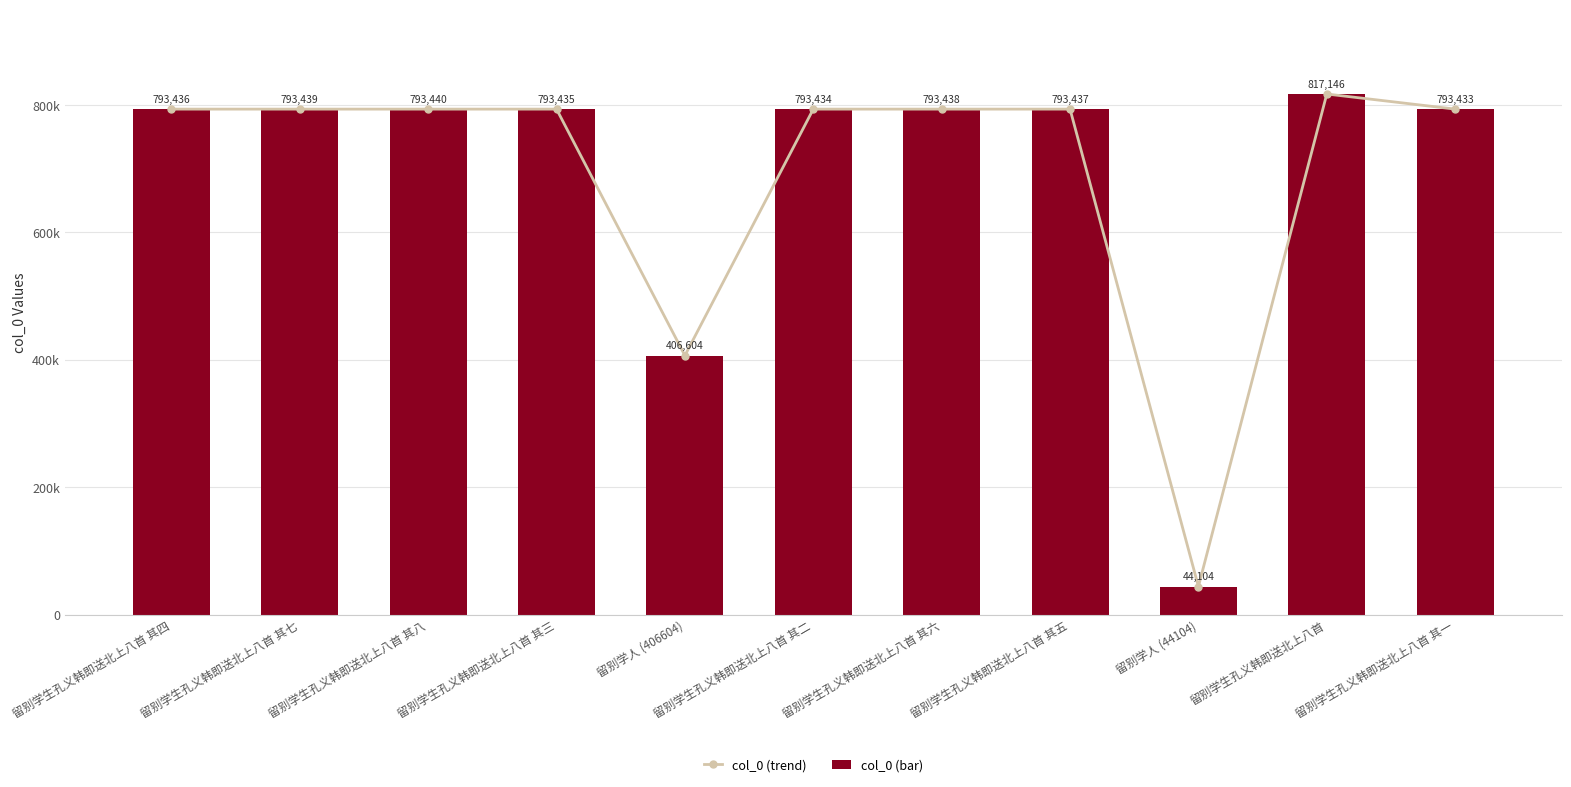

Reading left to right, extract all data points from this chart.

col_0 (trend): 留别学生孔义韩即送北上八首 其四=793436	留别学生孔义韩即送北上八首 其七=793439	留别学生孔义韩即送北上八首 其八=793440	留别学生孔义韩即送北上八首 其三=793435	留别学人 (406604)=406604	留别学生孔义韩即送北上八首 其二=793434	留别学生孔义韩即送北上八首 其六=793438	留别学生孔义韩即送北上八首 其五=793437	留别学人 (44104)=44104	留别学生孔义韩即送北上八首=817146	留别学生孔义韩即送北上八首 其一=793433
col_0 (bar): 留别学生孔义韩即送北上八首 其四=793436	留别学生孔义韩即送北上八首 其七=793439	留别学生孔义韩即送北上八首 其八=793440	留别学生孔义韩即送北上八首 其三=793435	留别学人 (406604)=406604	留别学生孔义韩即送北上八首 其二=793434	留别学生孔义韩即送北上八首 其六=793438	留别学生孔义韩即送北上八首 其五=793437	留别学人 (44104)=44104	留别学生孔义韩即送北上八首=817146	留别学生孔义韩即送北上八首 其一=793433